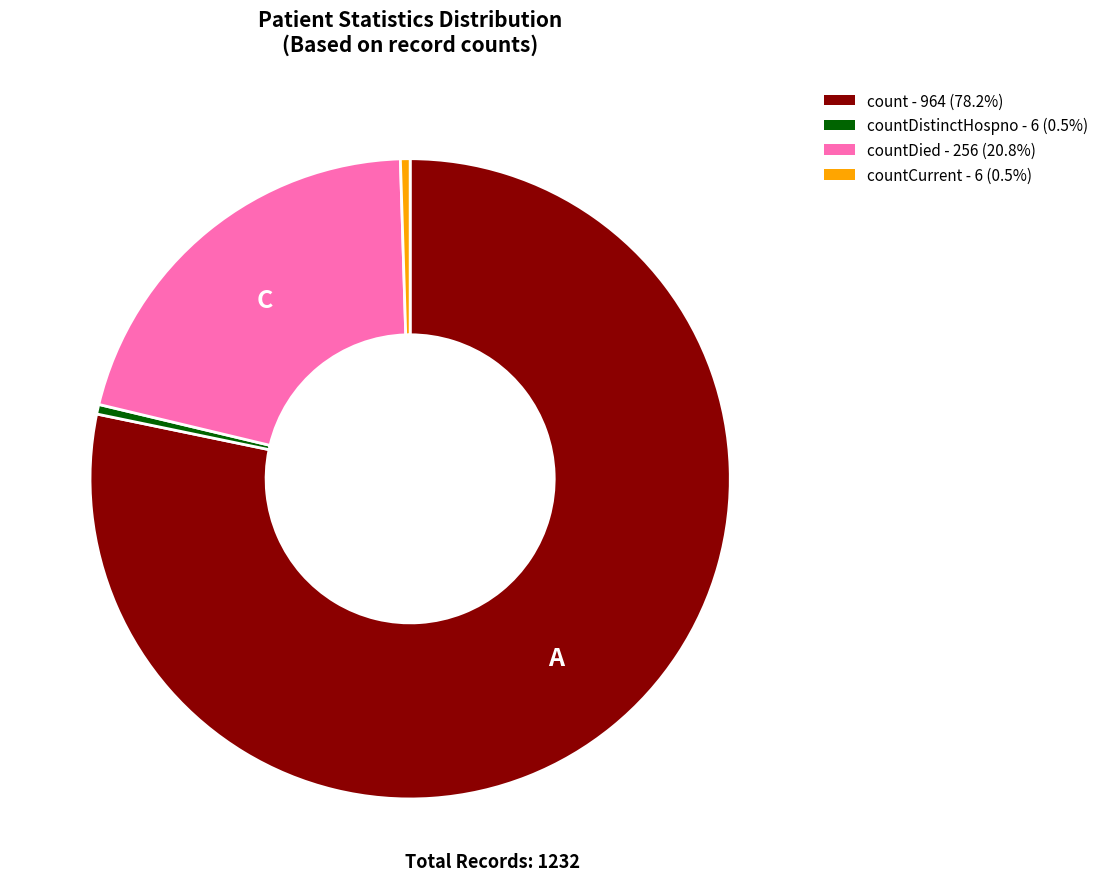

Is there a majority slice in this chart?

Yes